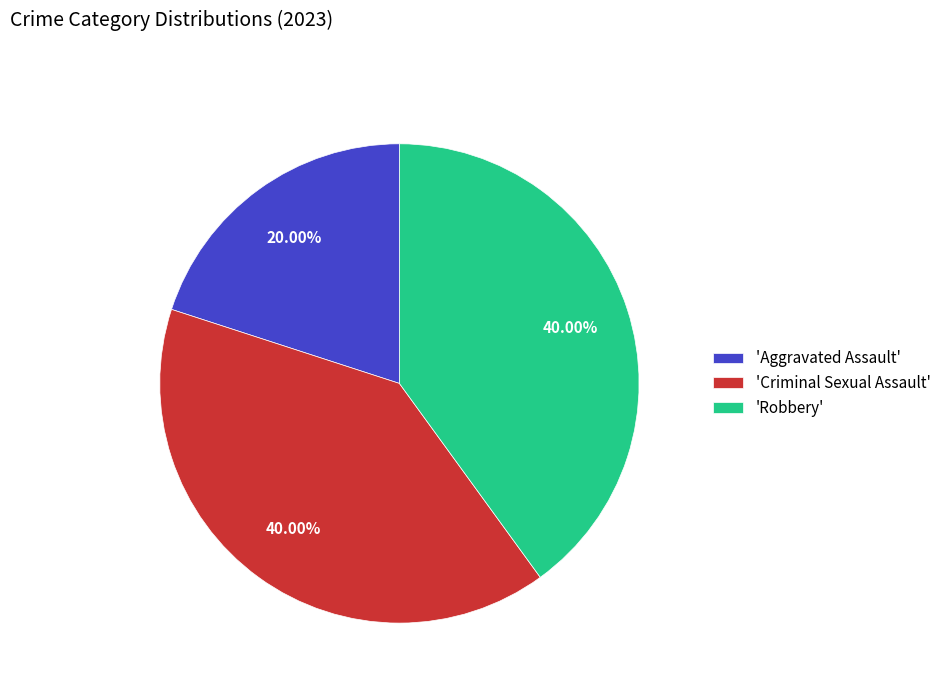

What is the ratio of the value at 'Aggravated Assault' to the value at 'Robbery'?

0.5